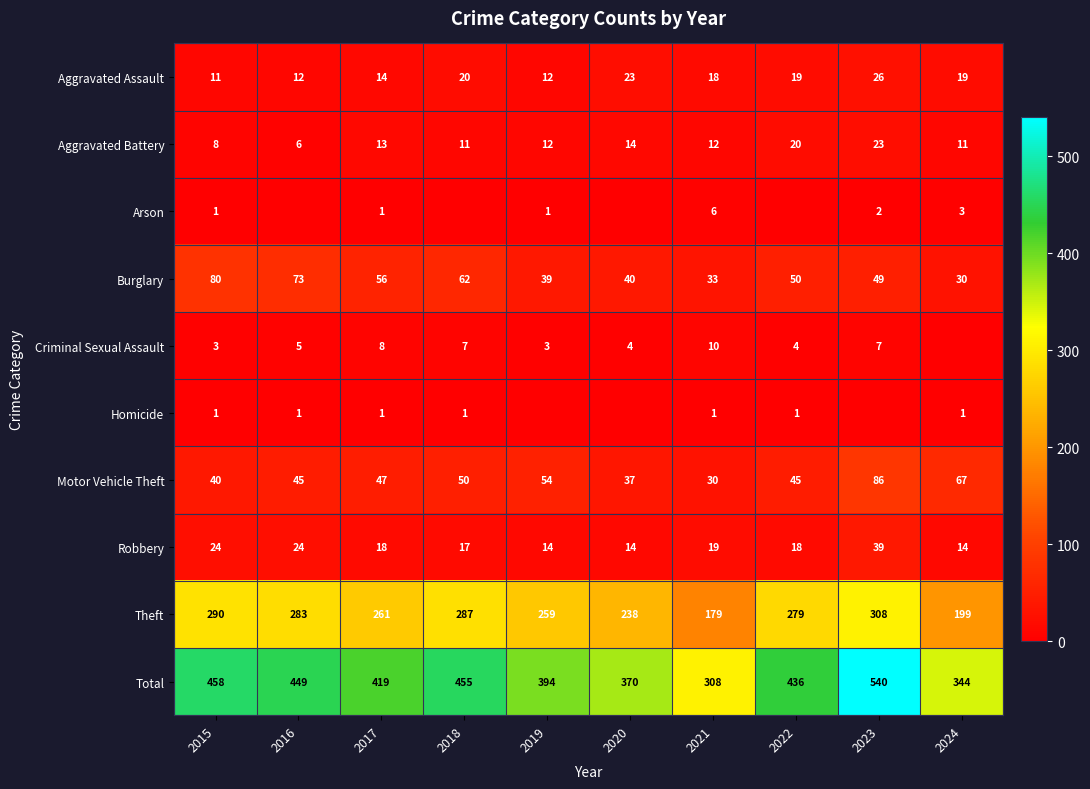

What is the difference between the second highest and second lowest values in the Burglary series?

40